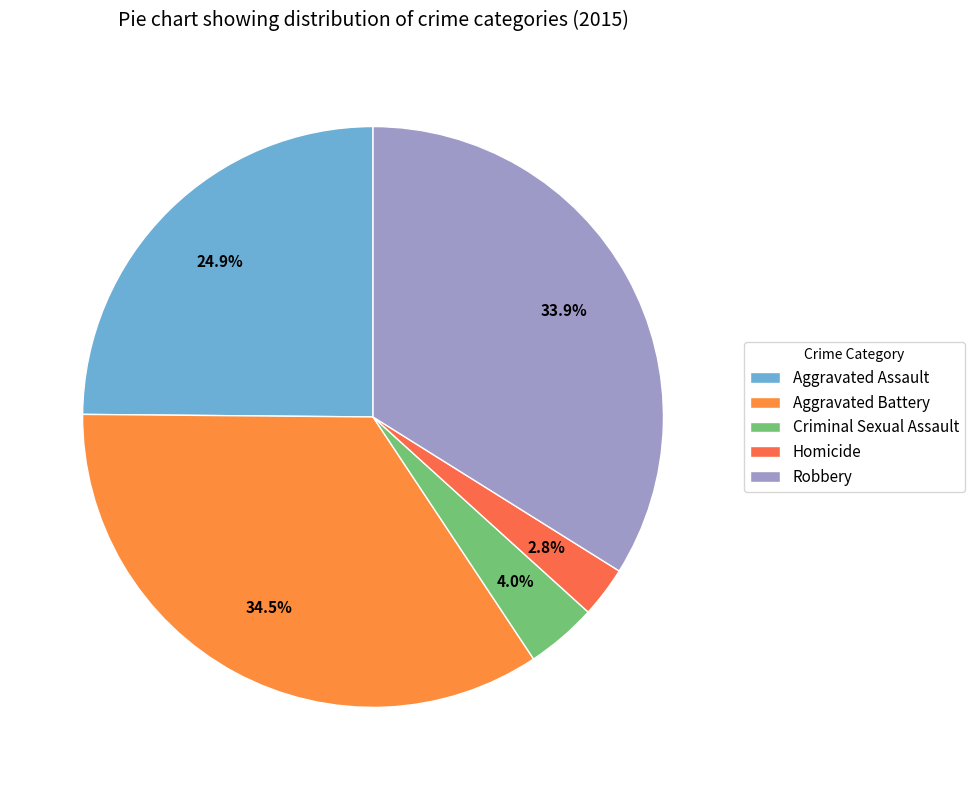

Is it true that Homicide is 1% of the pie?

False